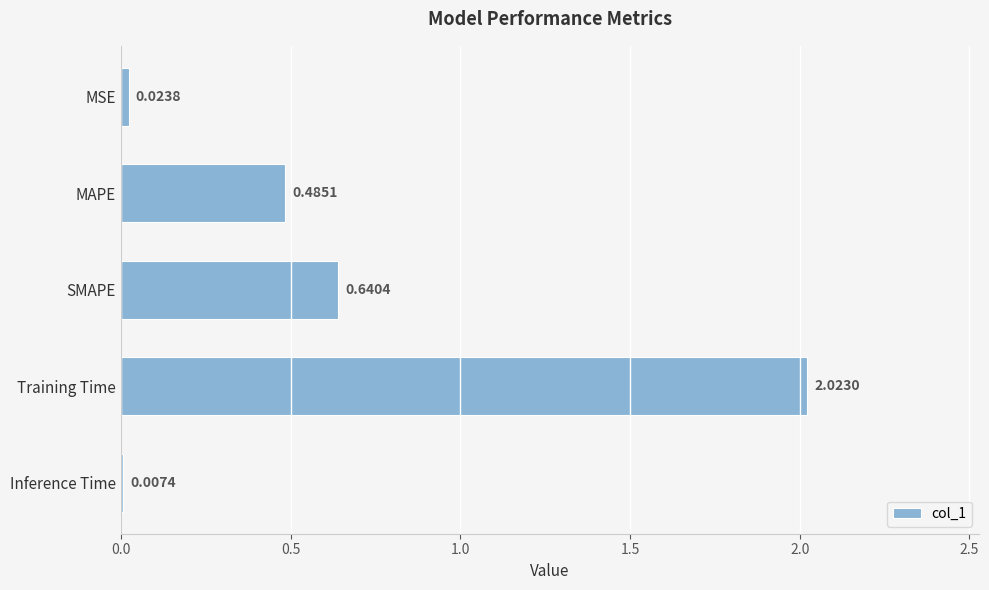

At which label is the value closest to 1?

SMAPE